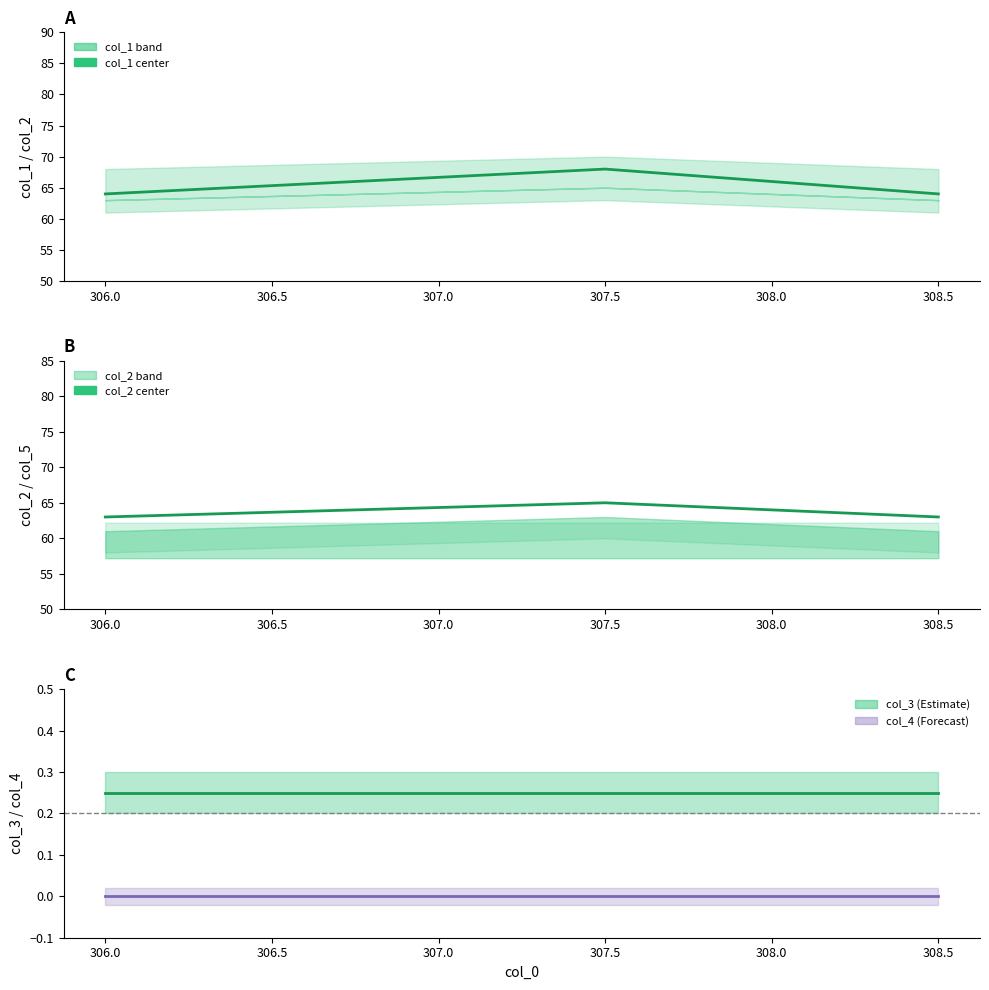

What is the sum of all col_5 values?

208.0